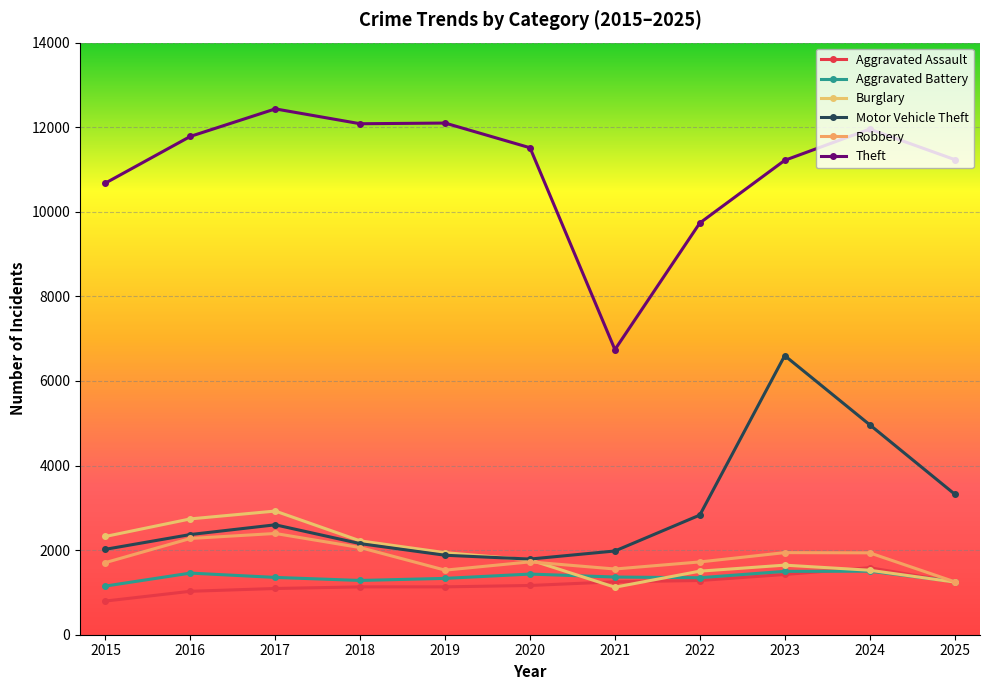

Is it true that Motor Vehicle Theft equals 3327 at 2025?

True